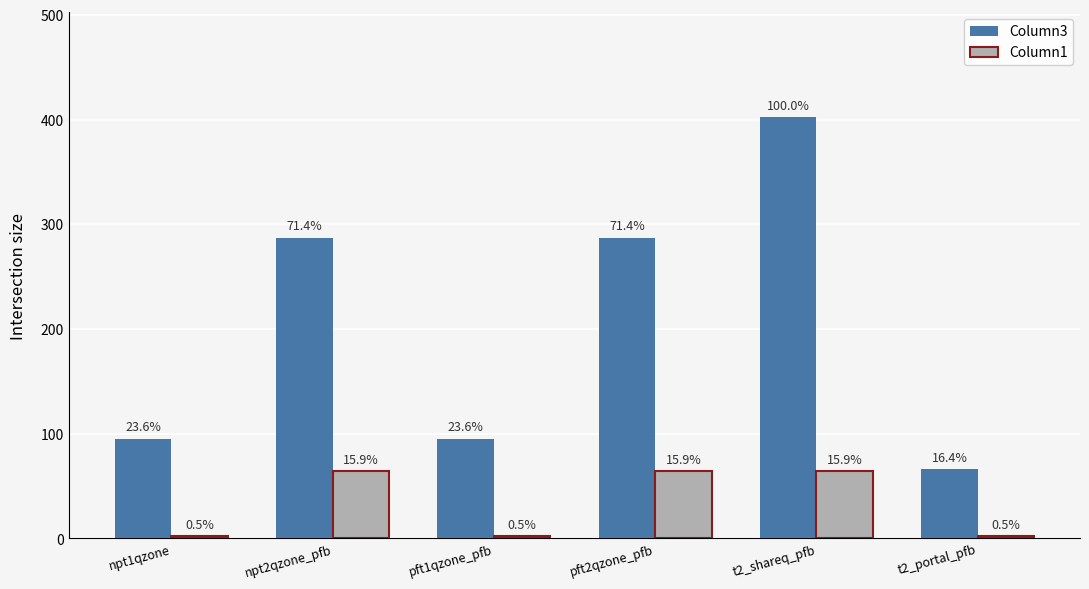

True or false: Column3 has a value of 110 at t2_portal_pfb.

False